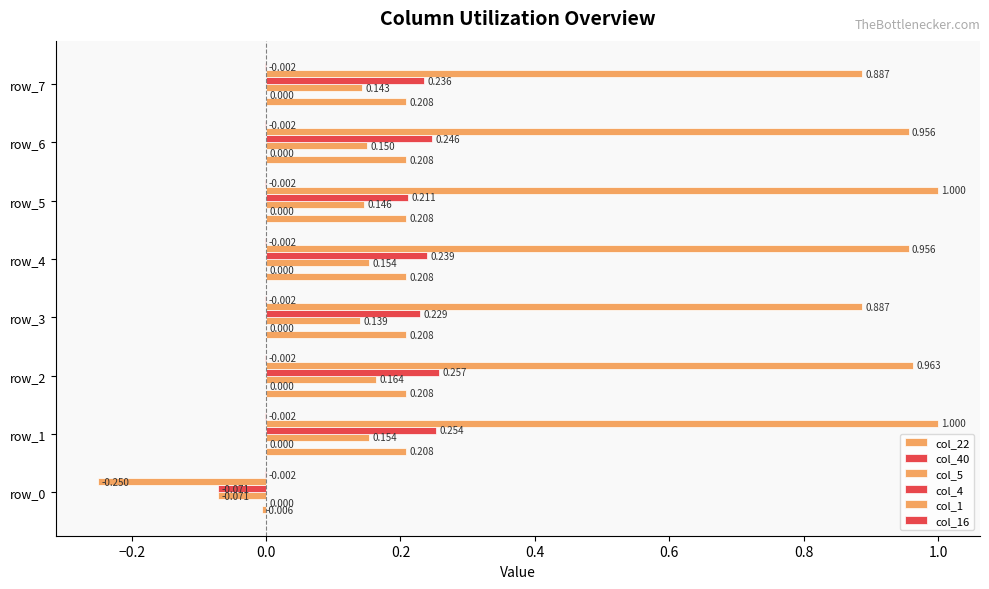

What is the maximum value shown in the chart?

1.0